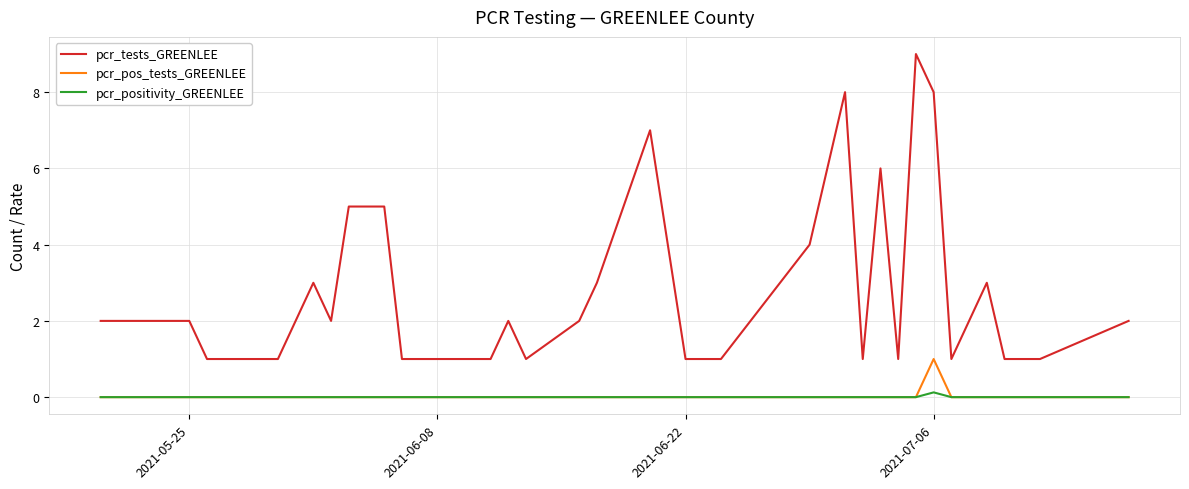

True or false: pcr_pos_tests_GREENLEE and pcr_tests_GREENLEE intersect in this chart.

False